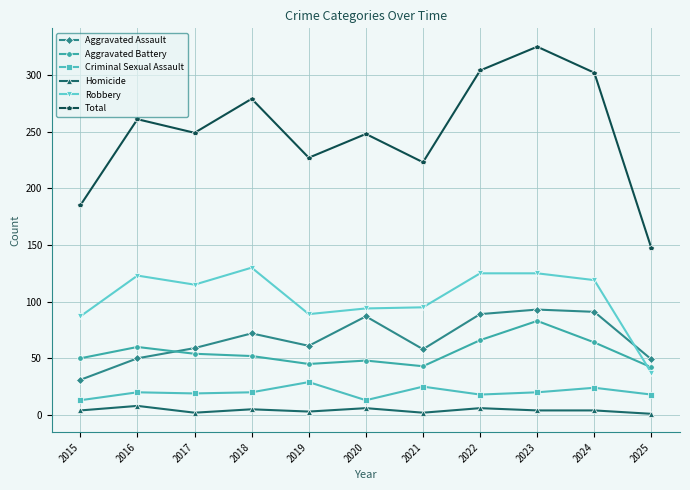

Which series has the largest range (max minus min)?

Total